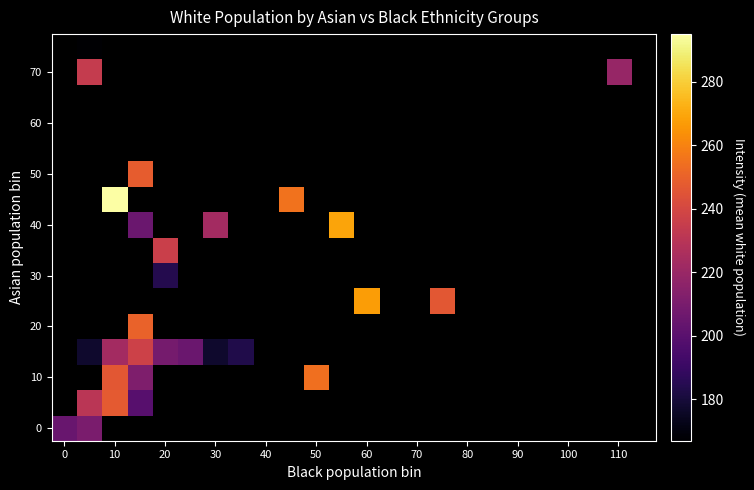

Between 40 and 10, which is larger?

10